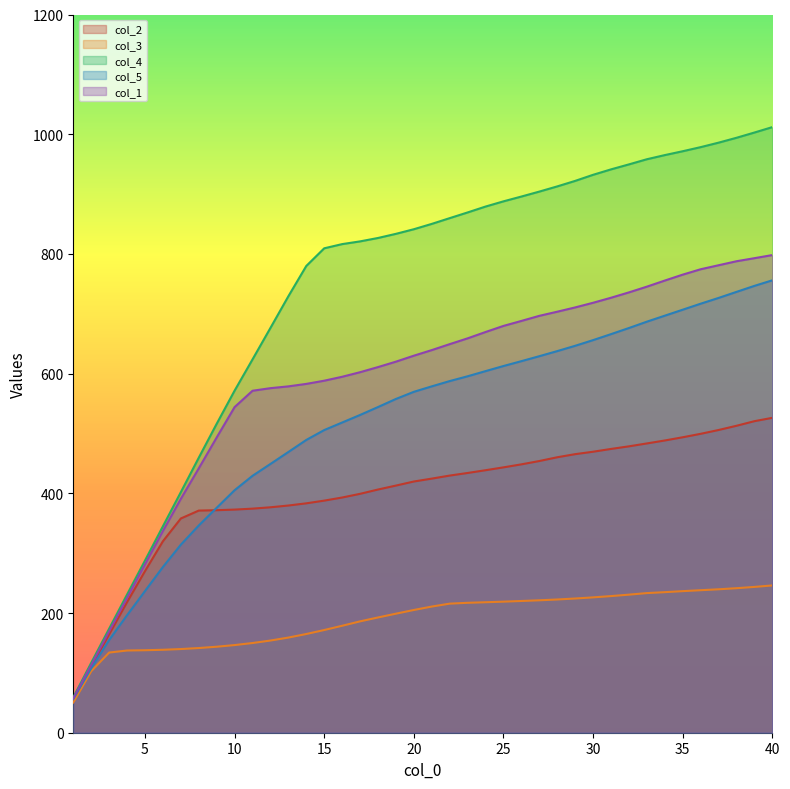

At 35, list the series in order from smallest to largest.

col_3, col_2, col_5, col_1, col_4